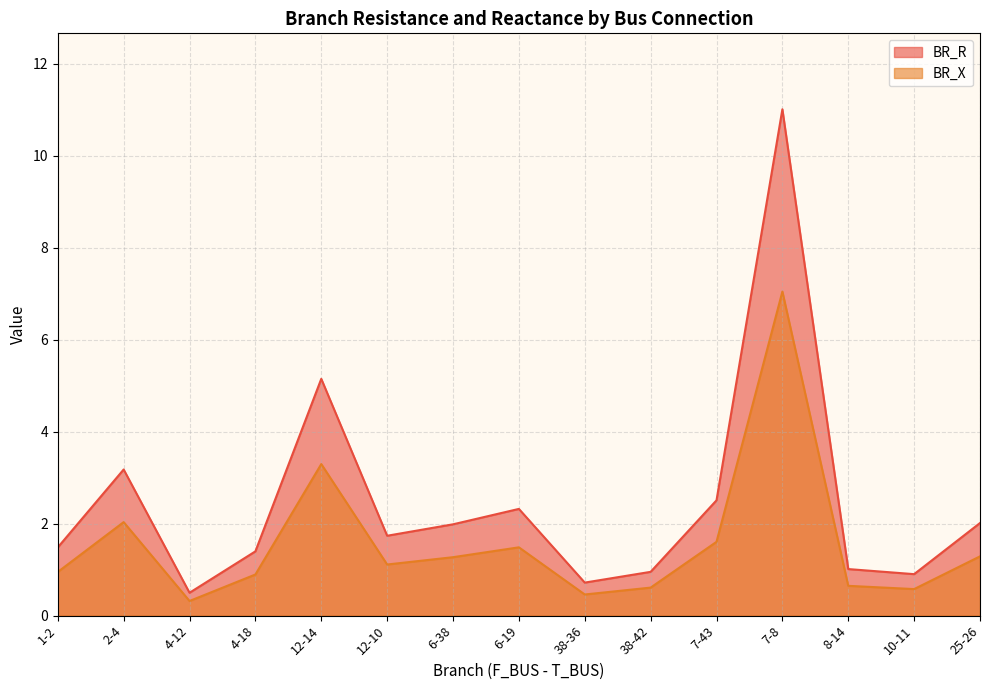

What are all the series names shown in the legend?

BR_R, BR_X